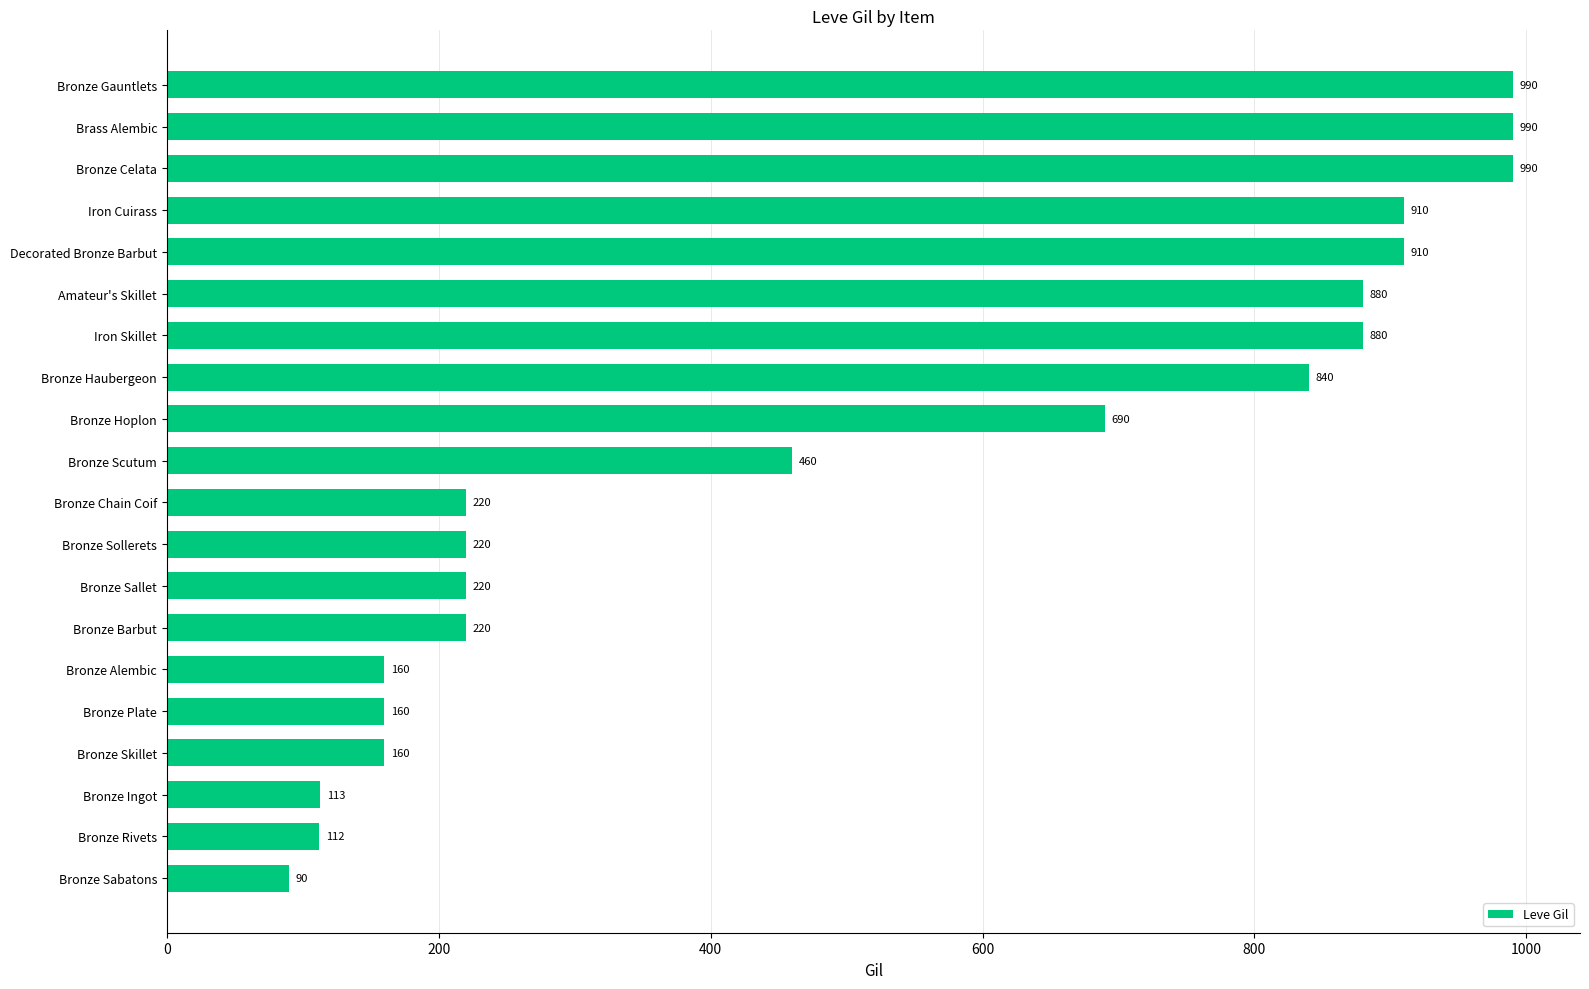

Which has a higher value, Bronze Sallet or Amateur's Skillet?

Amateur's Skillet